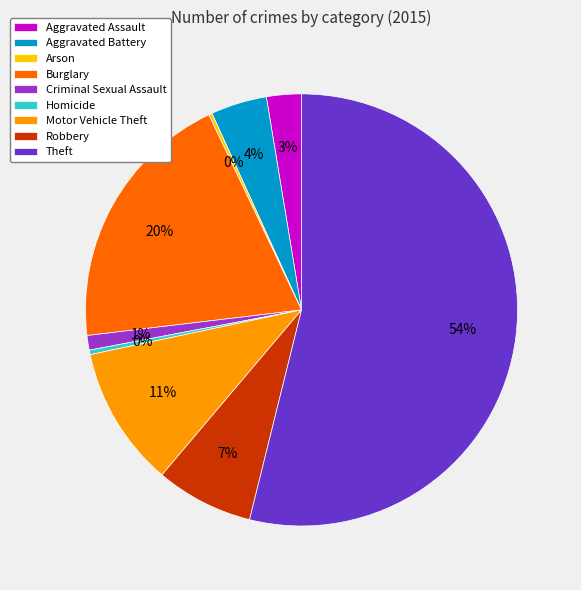

To the nearest percent, what percentage of the pie is Aggravated Battery?

4%